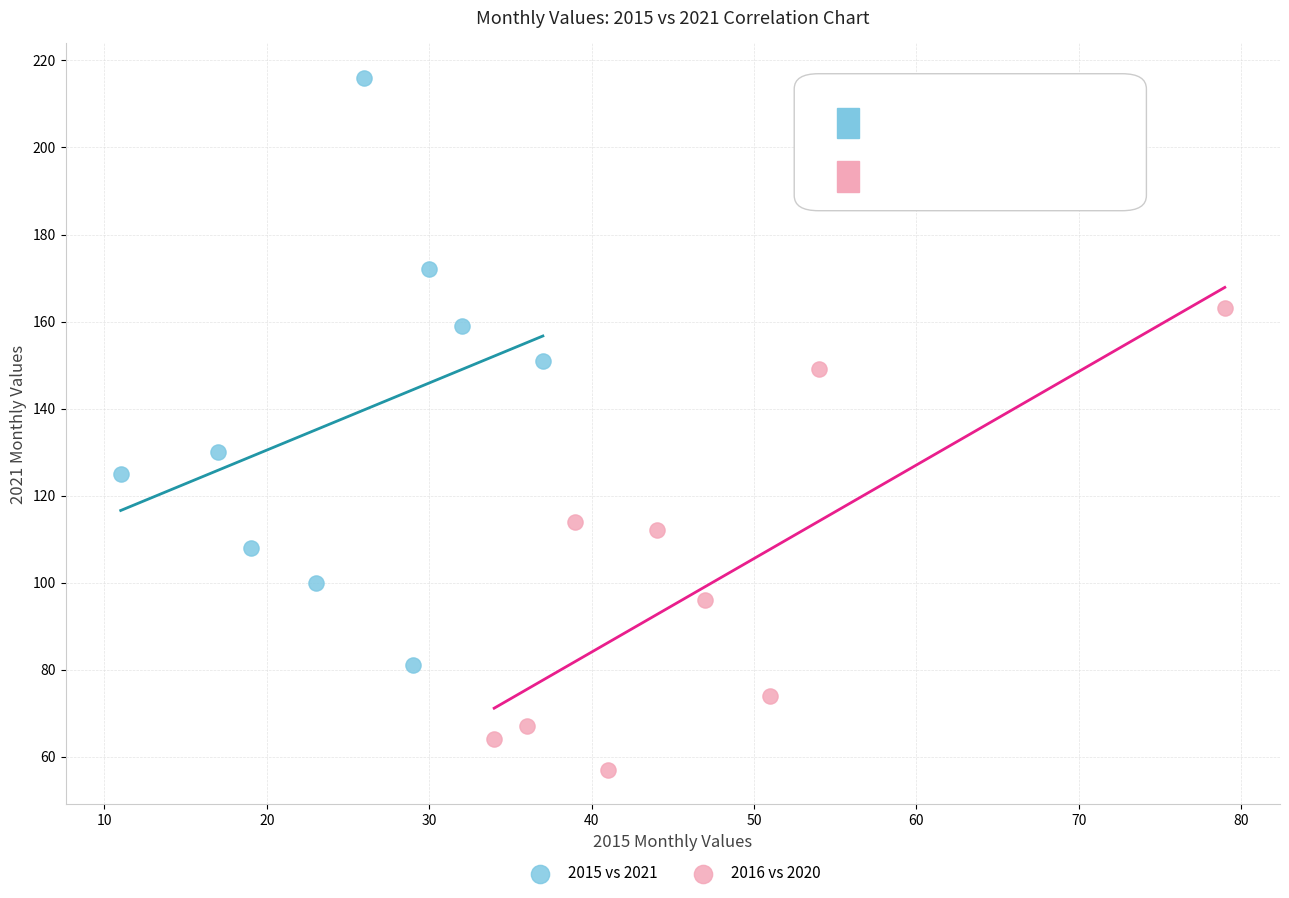

Which series has the largest Y range (max minus min)?

2015 vs 2021